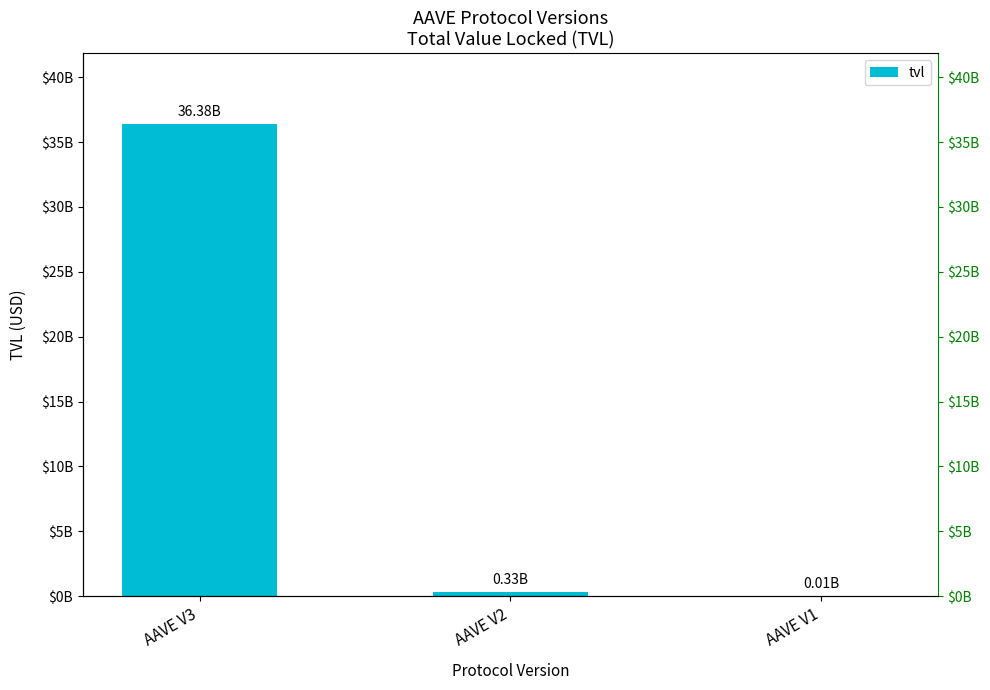

The value at AAVE V2 is 515941744.8. True or false?

False